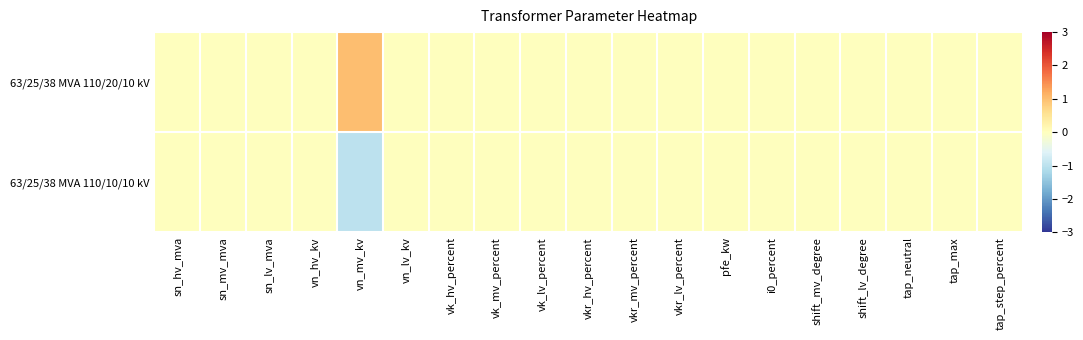

Which series has the widest spread of values?

63/25/38 MVA 110/20/10 kV